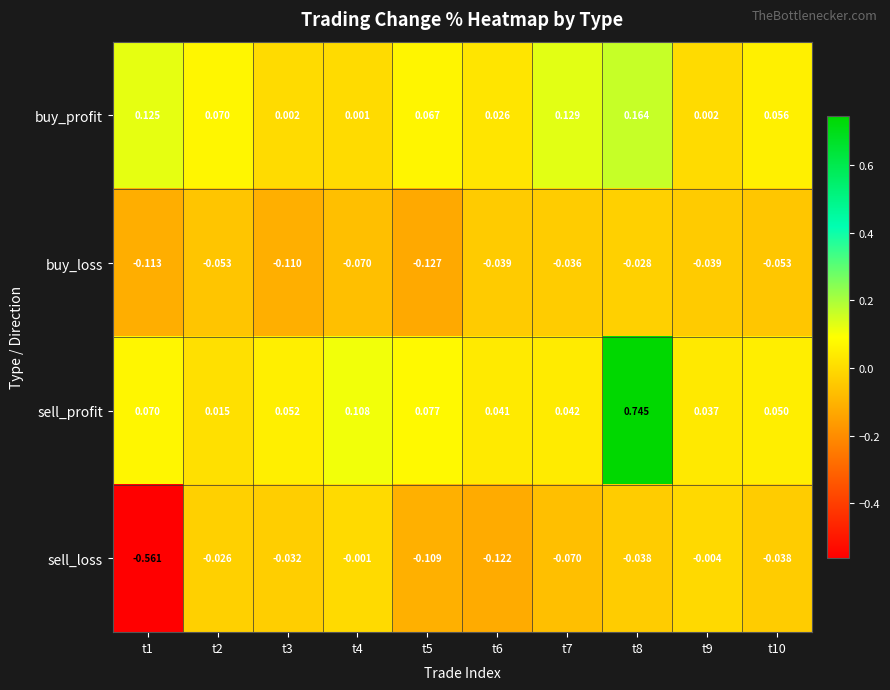

At which category does the chart reach its peak across all series?

t8